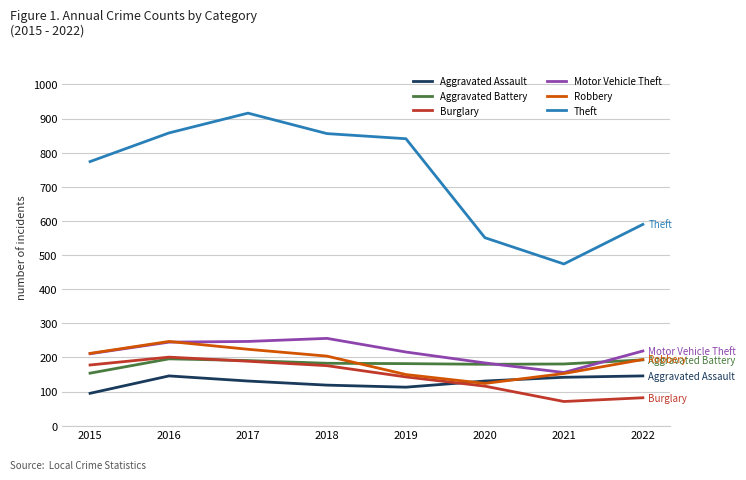

What is the lowest value of the Aggravated Assault series?

95